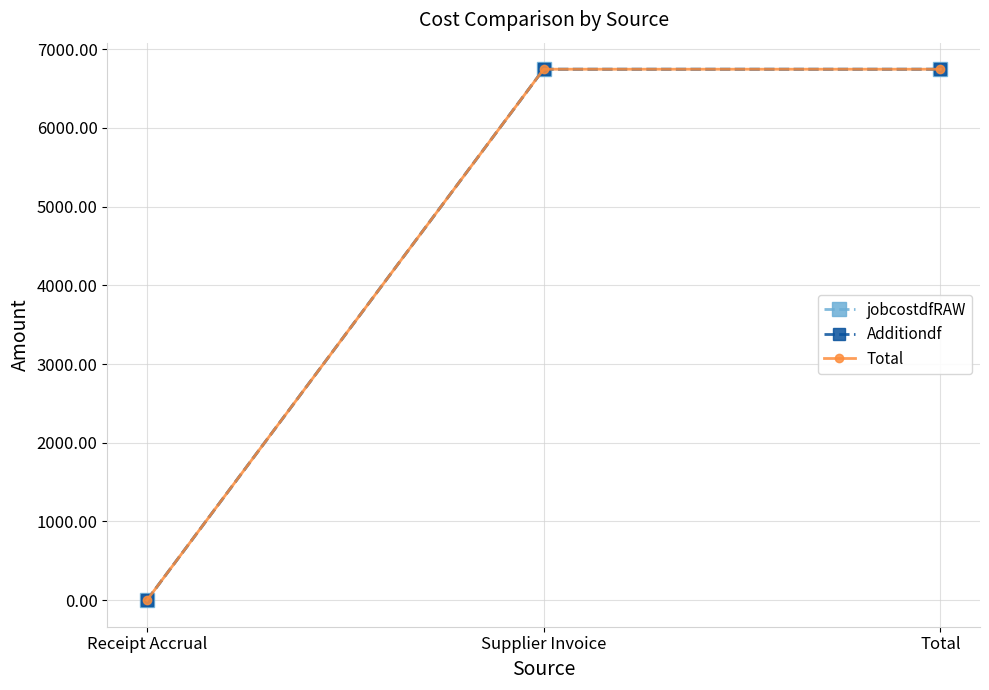

Reading right to left, extract all data points from this chart.

jobcostdfRAW: Total=6745.6	Supplier Invoice=6745.6	Receipt Accrual=0.0
Additiondf: Total=6745.6	Supplier Invoice=6745.6	Receipt Accrual=0.0
Total: Total=6745.6	Supplier Invoice=6745.6	Receipt Accrual=0.0